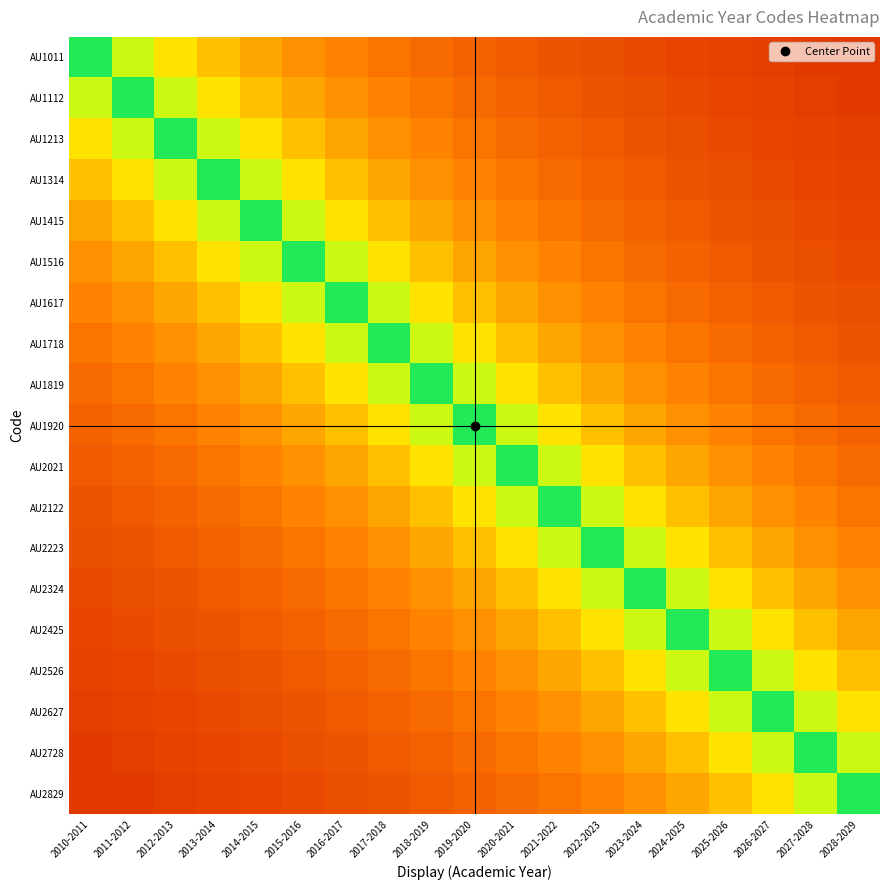

How many distinct data groups are displayed?

19